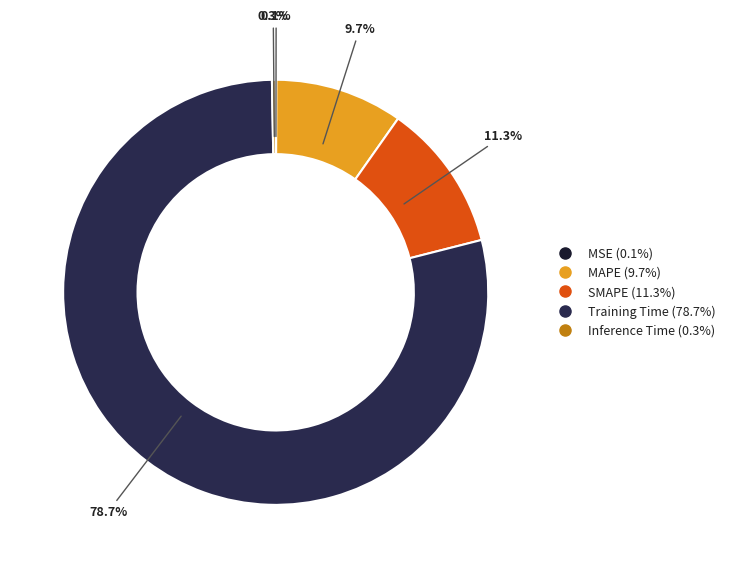

What percentage do Inference Time and SMAPE together represent?

11.6%